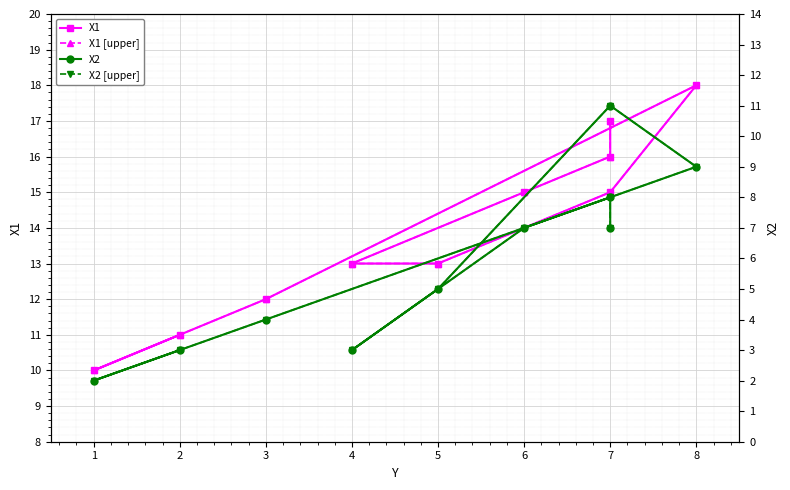

Which has a higher value, 6 or 3?

6